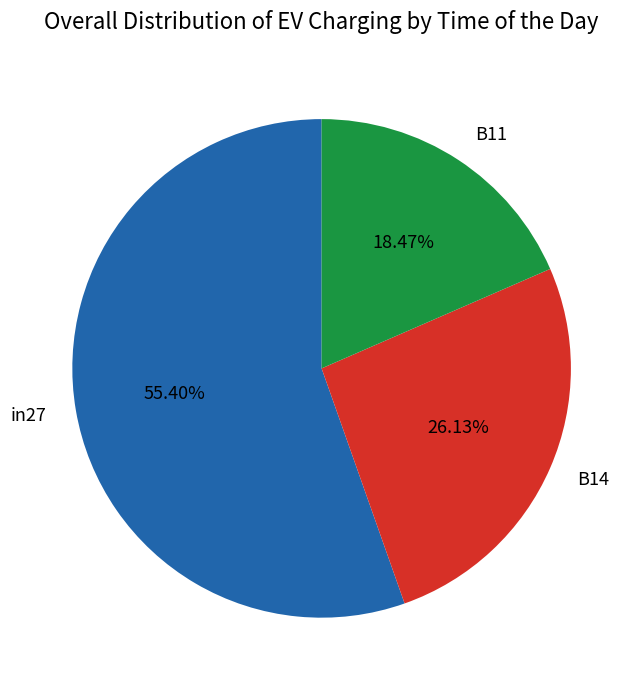

Between B14 and B11, which is larger?

B14